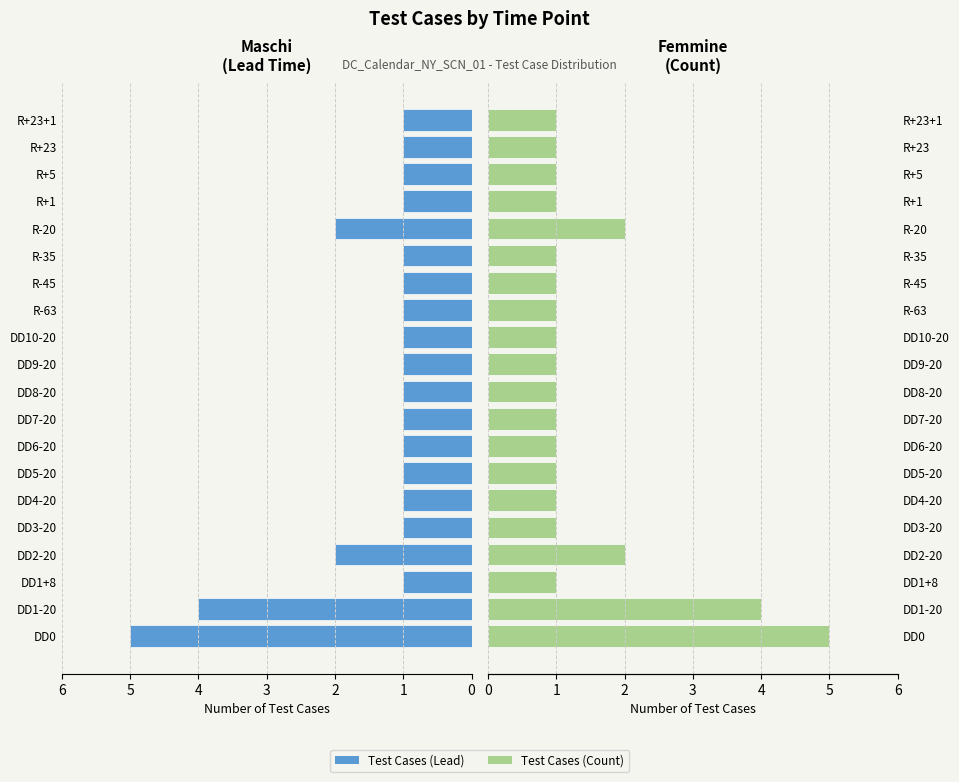

Is it true that Test Cases (Left) equals 2 at DD7-20?

False